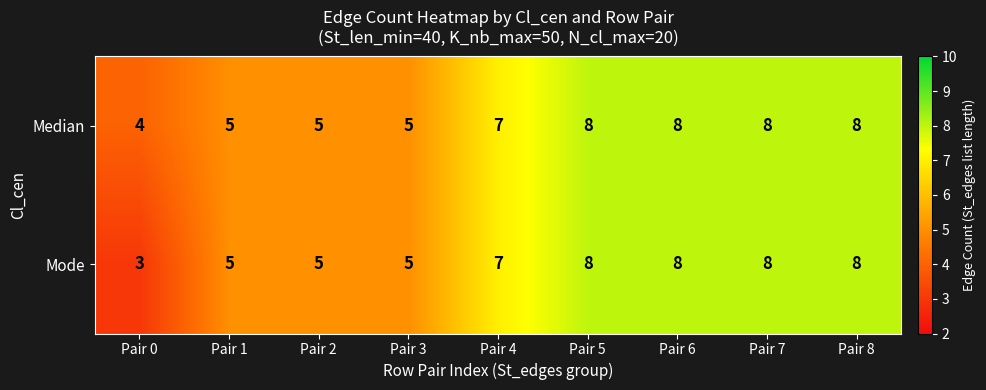

What is the highest value of the Median series?

8